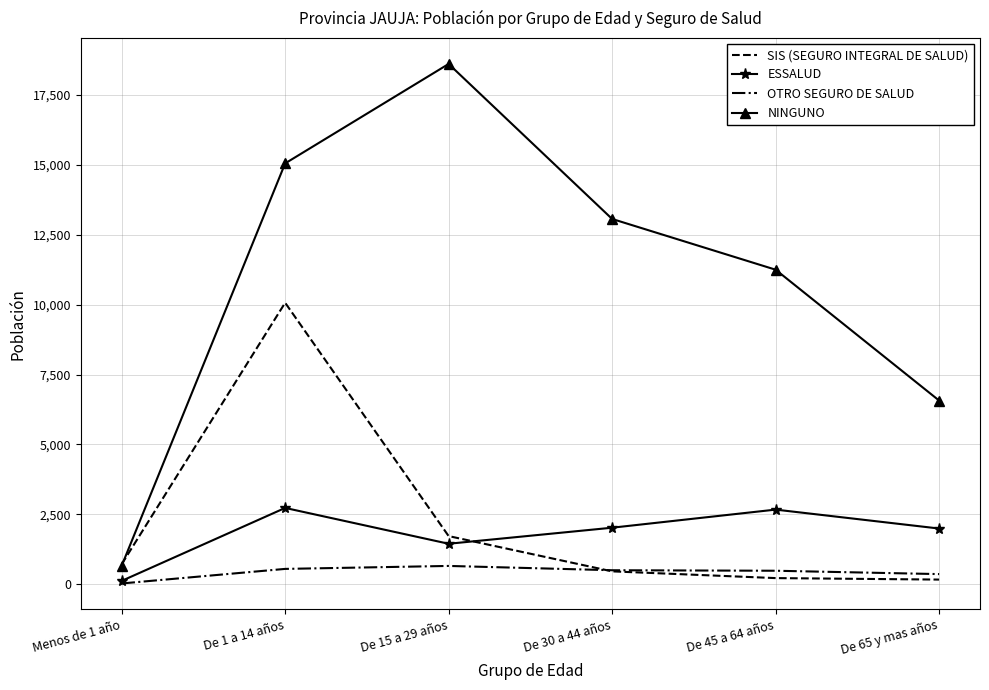

List the series in order of their peak value, lowest first.

OTRO SEGURO DE SALUD, ESSALUD, SIS (SEGURO INTEGRAL DE SALUD), NINGUNO